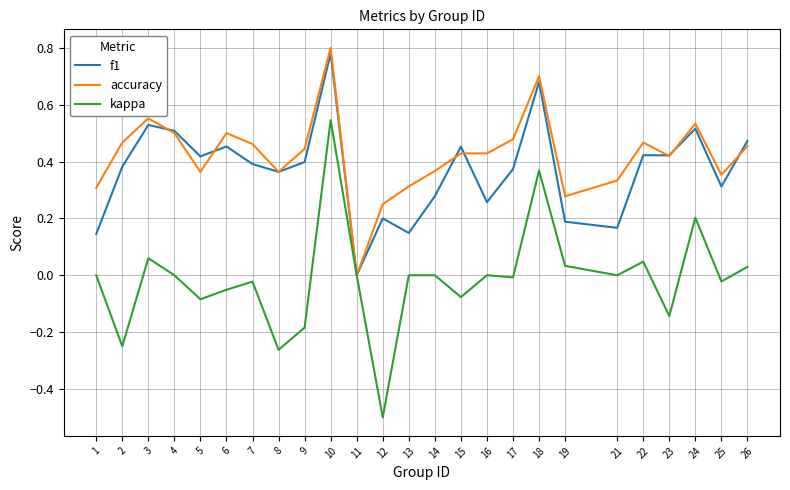

How many f1 values are between 0 and 1?

25